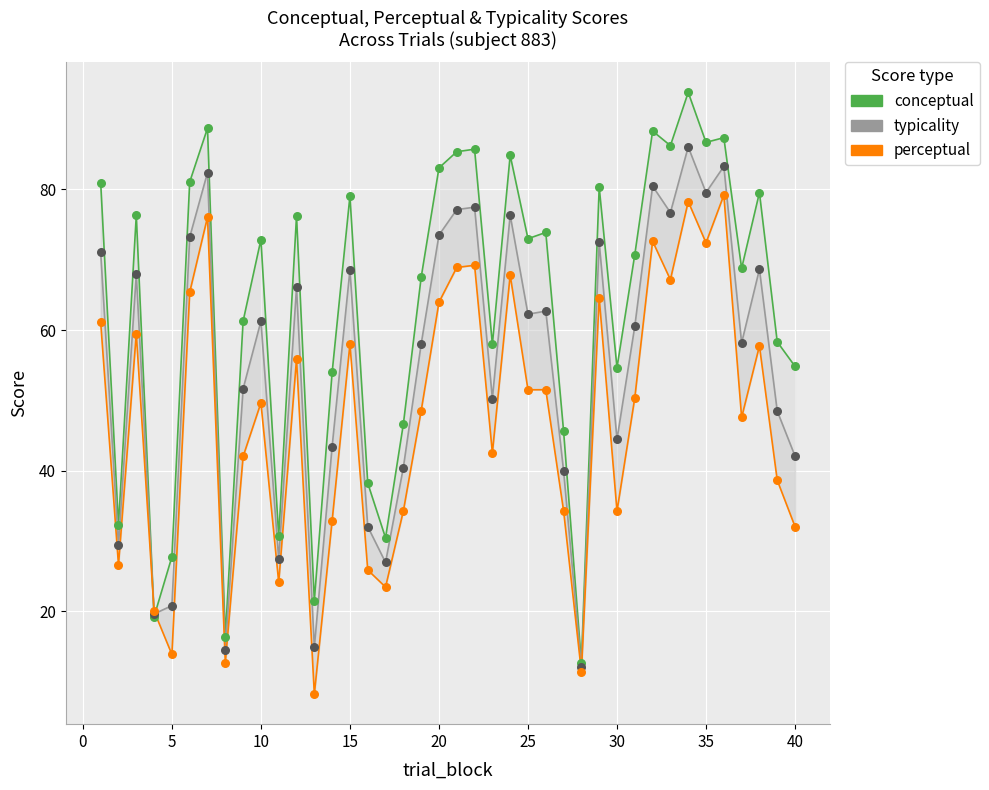

Which series has the largest total across all categories?

conceptual